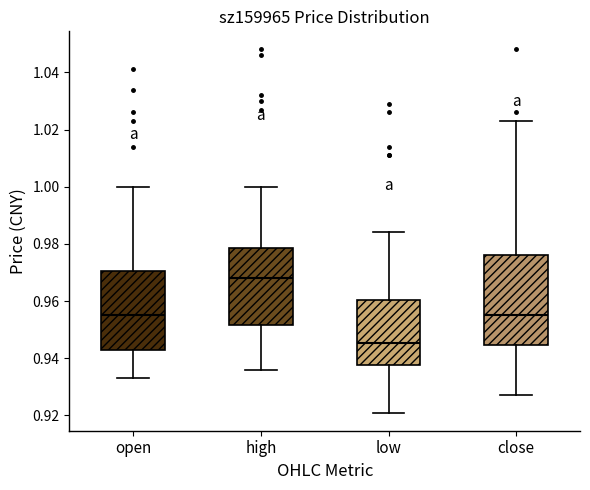

Comparing the boxes themselves (not the whiskers), which one is the tallest?

close